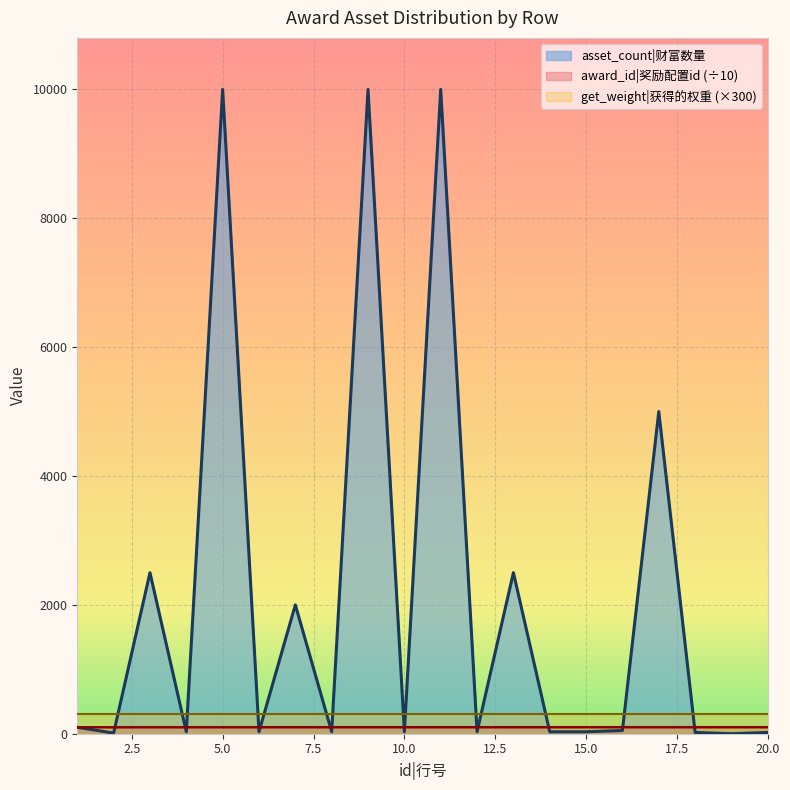

What is the greatest value displayed?

10000.0